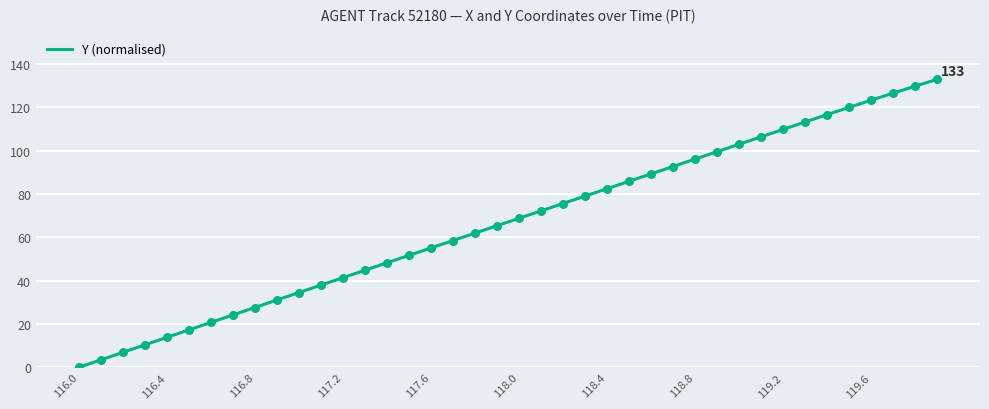

What is the greatest value displayed?

133.0